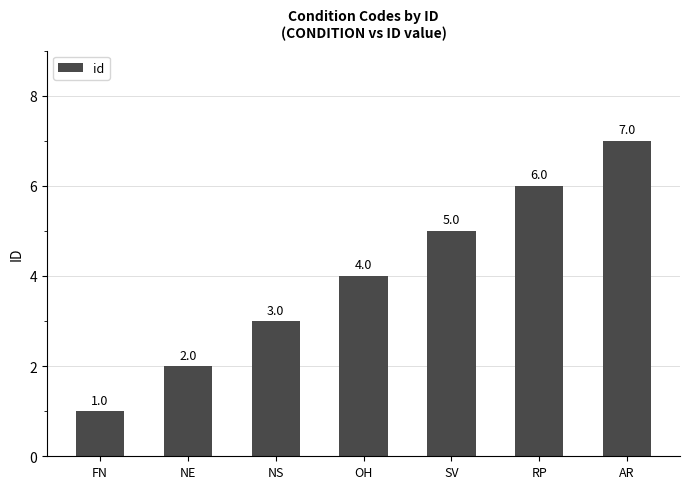

Reading left to right, transcribe all the data shown in this chart.

1	2	3	4	5	6	7